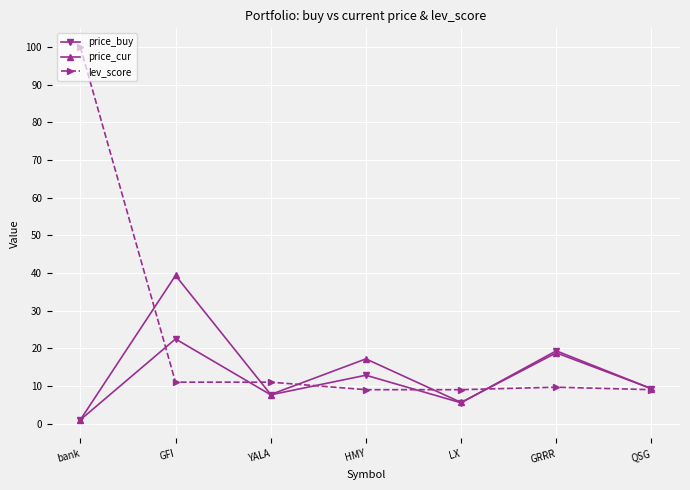

Which series changed the most between LX and GRRR?

price_buy